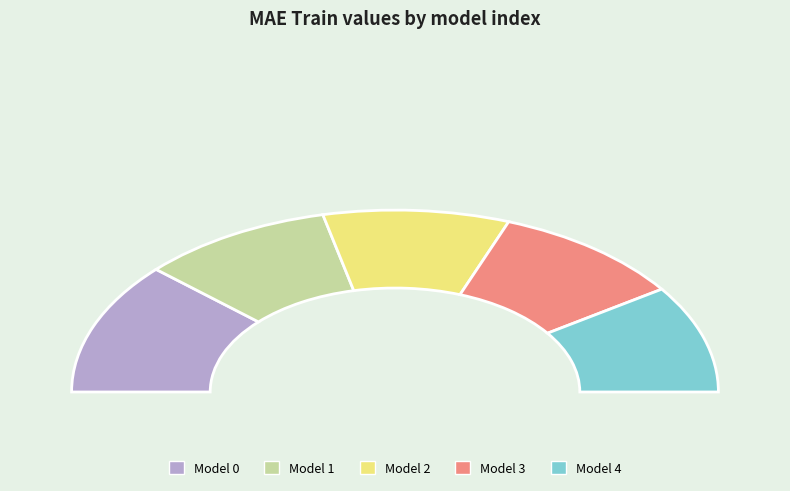

Does 1 account for over 50% of the chart?

No